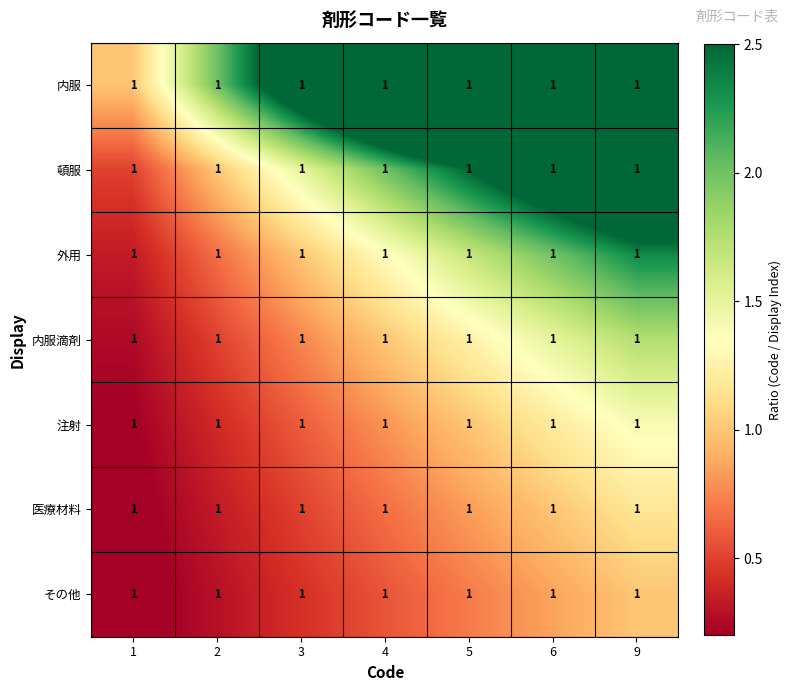

Between 4 and 2, which is larger?

4